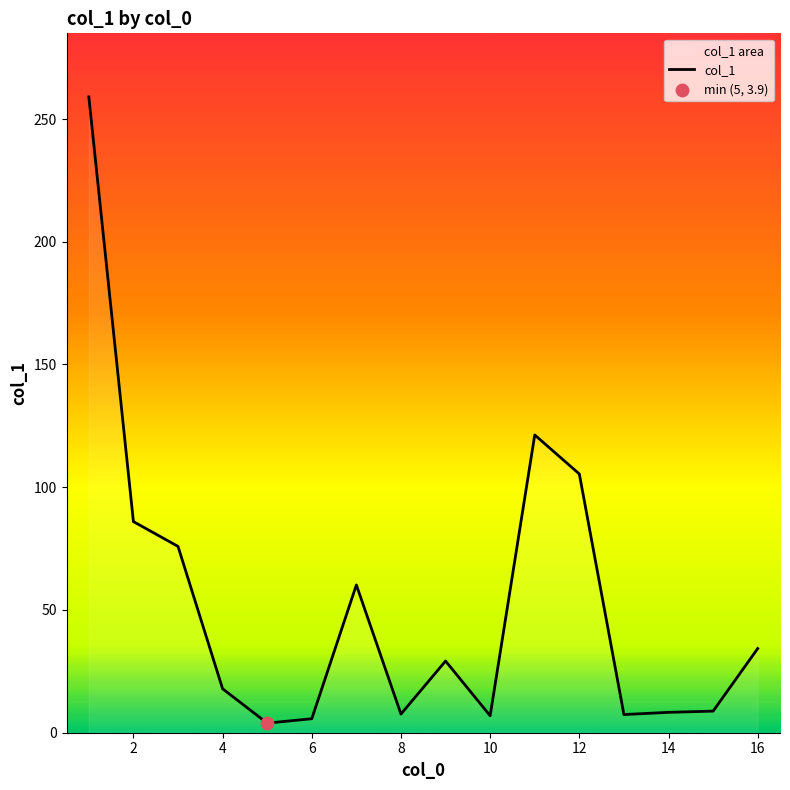

What is the change in value from 12 to 14?

-97.1